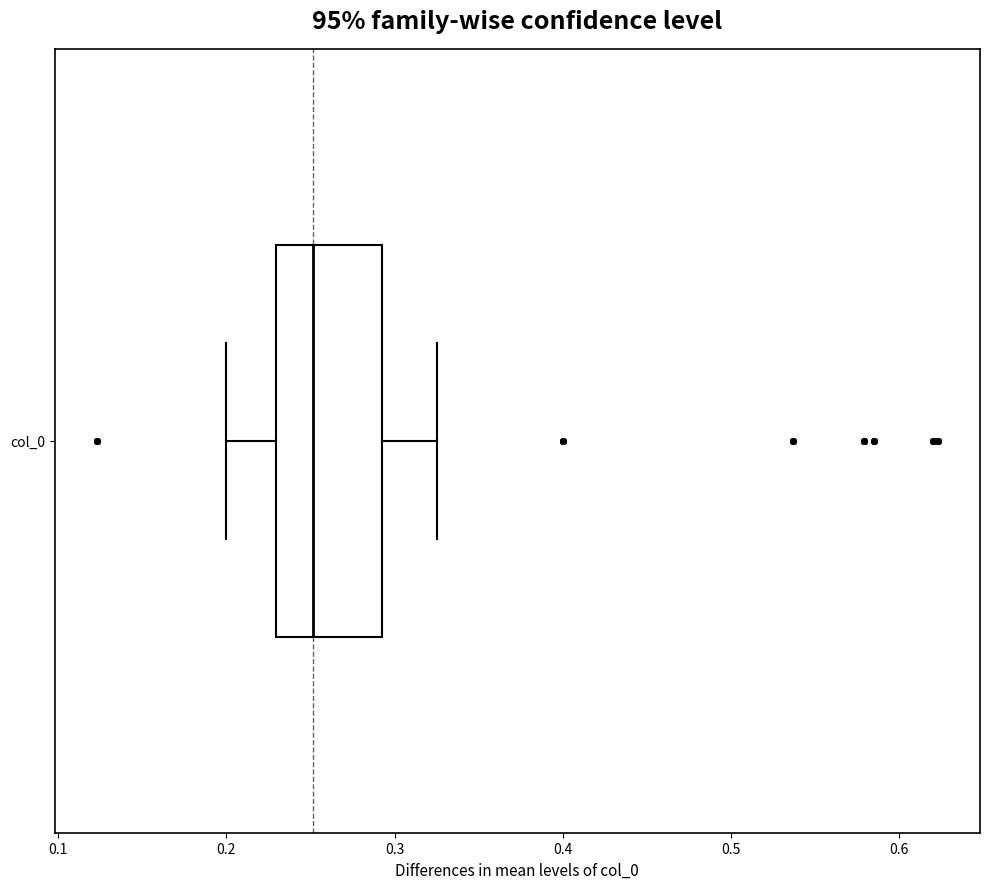

Read this box plot against the x-axis: the position of the median line, the range covered by the box, and the ends of both whiskers. The values are not printed on the chart, so give them approximately, as read against the axis.

median 0.25, box 0.23 to 0.29, whiskers 0.20 to 0.33